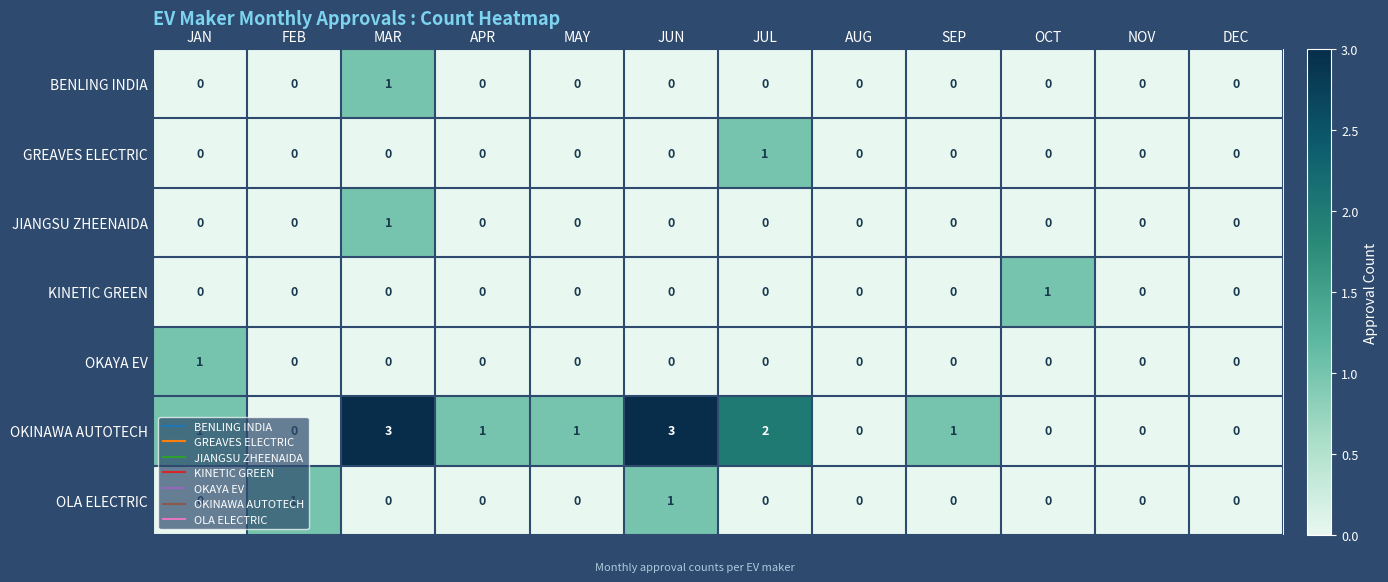

What is the greatest value displayed?

3